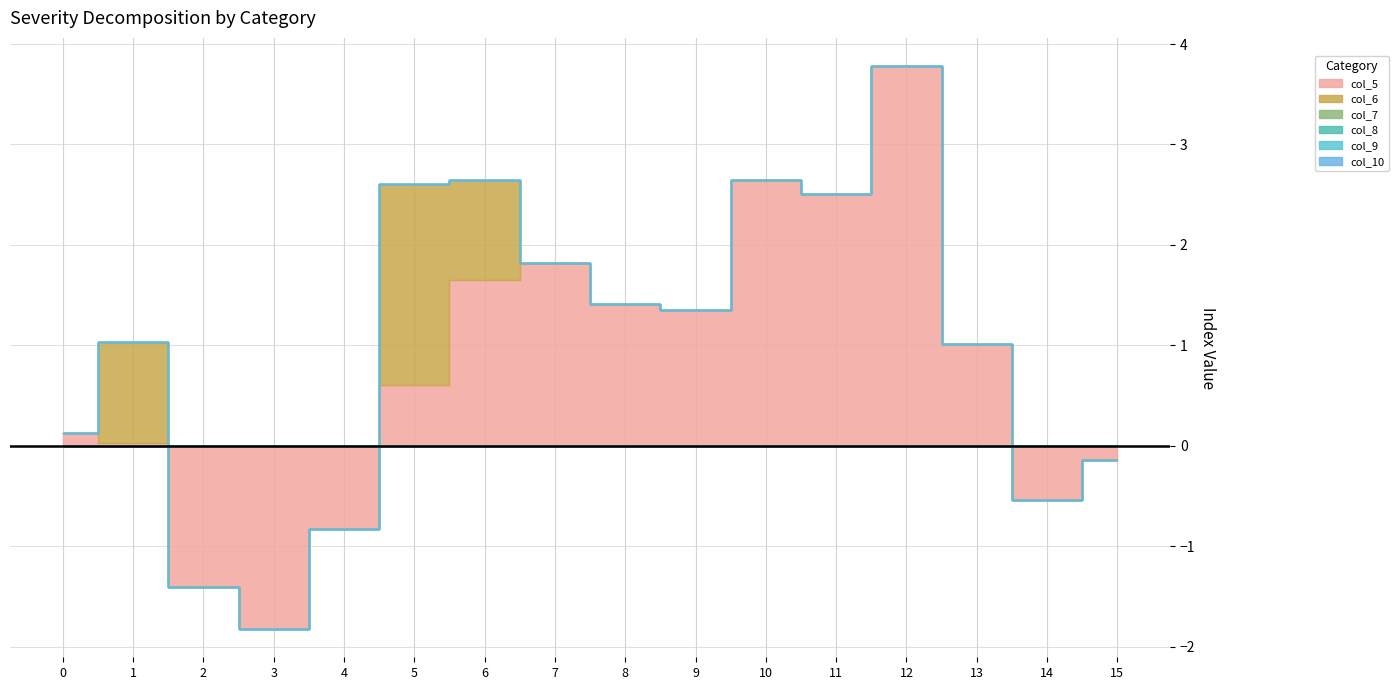

True or false: col_6 and col_8 cross at least once.

False